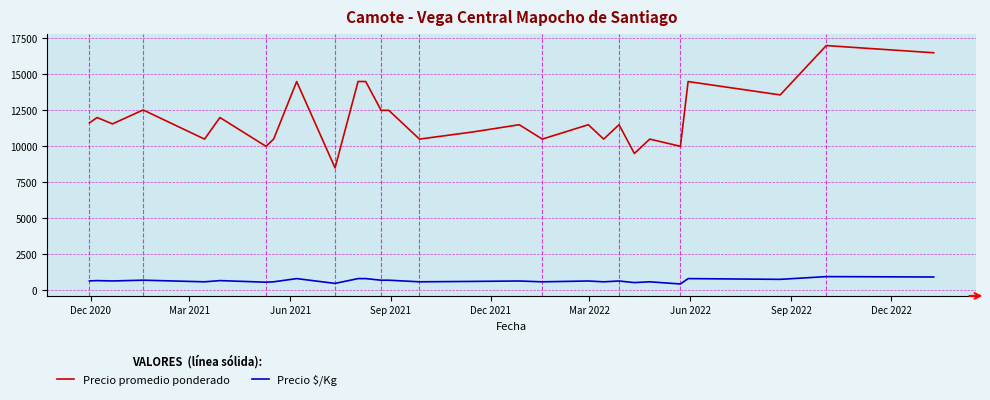

True or false: Precio promedio ponderado and Precio $/Kg cross at least once.

False